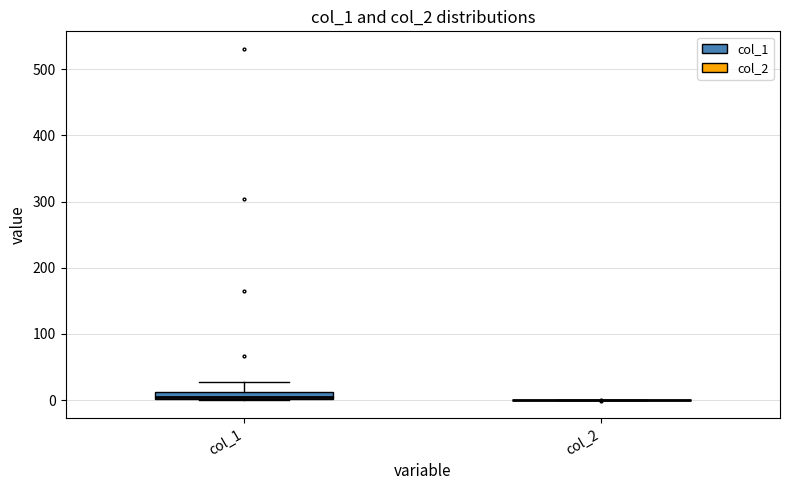

Where does the upper whisker of the box for col_1 end on the y-axis? The values are not printed on the chart, so give them approximately, as read against the axis.

30